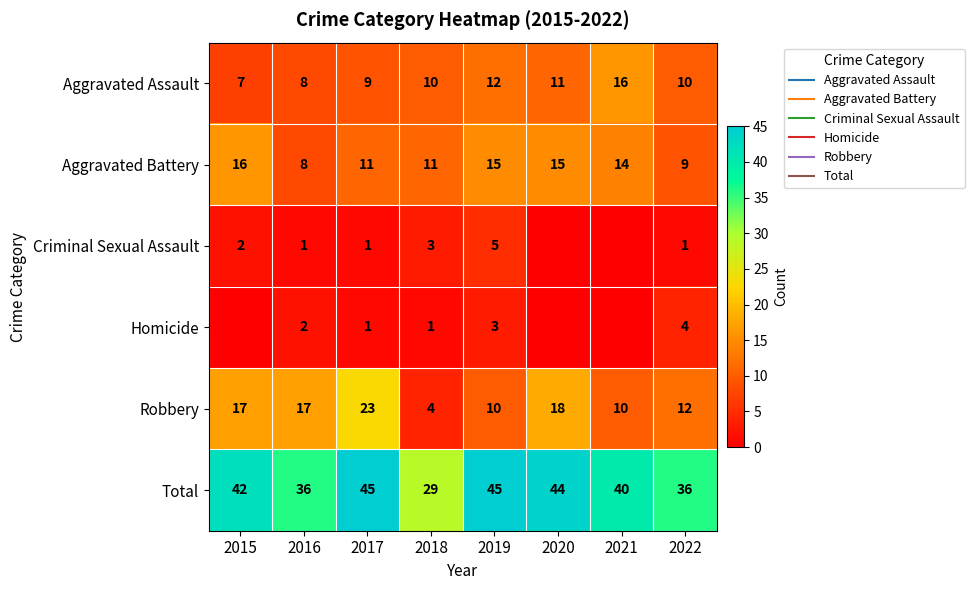

What is the difference between the second highest and second lowest values in the Aggravated Battery series?

6